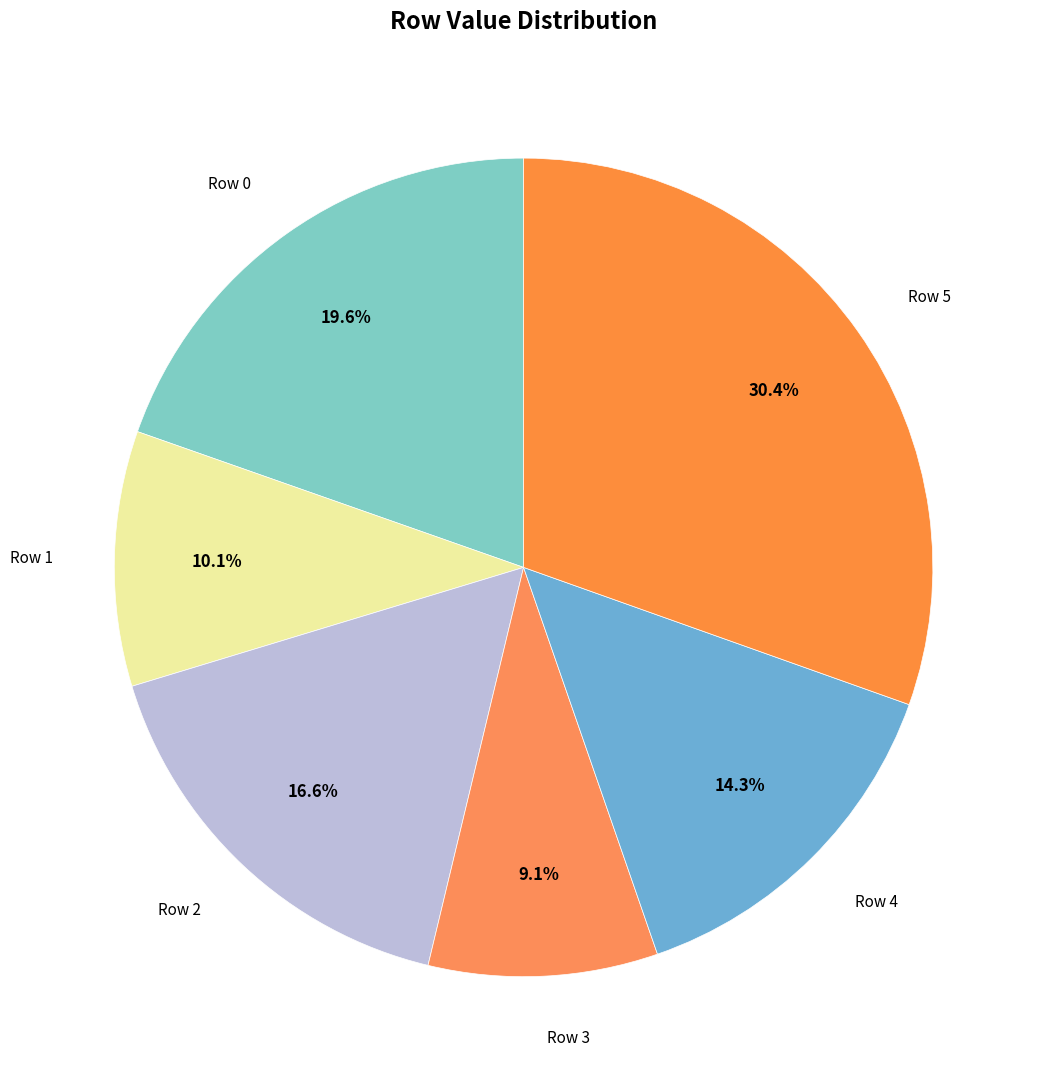

Is it true that Row 2 is 10% of the pie?

False